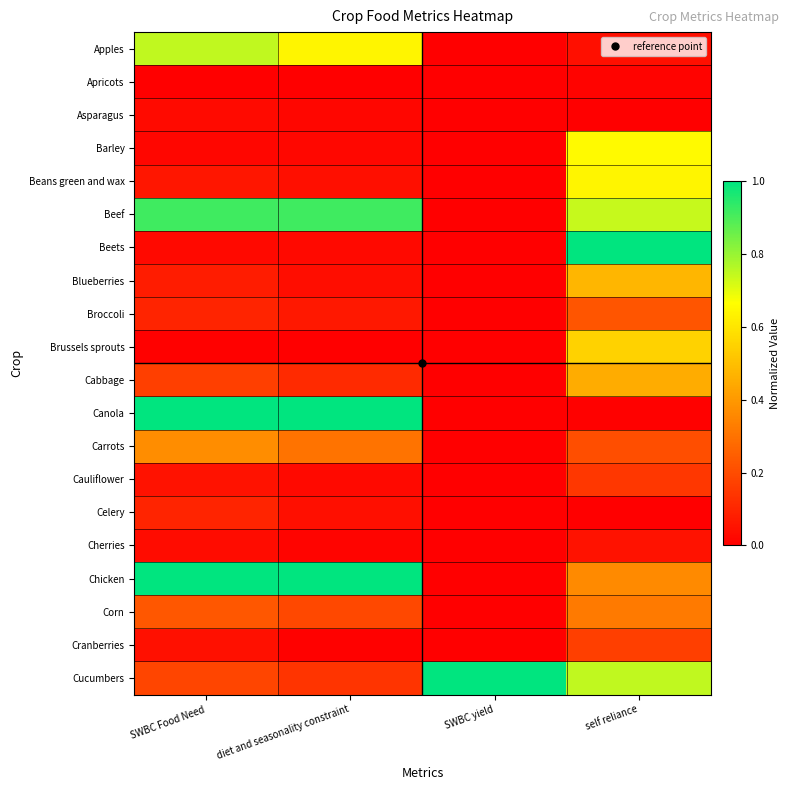

Which has a higher value, self reliance or diet and seasonality constraint?

diet and seasonality constraint